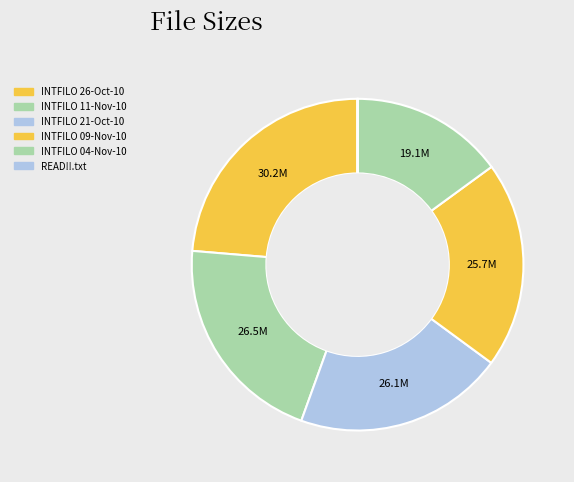

True or false: INTFILO 04-Nov-10 accounts for 15% of the total.

True